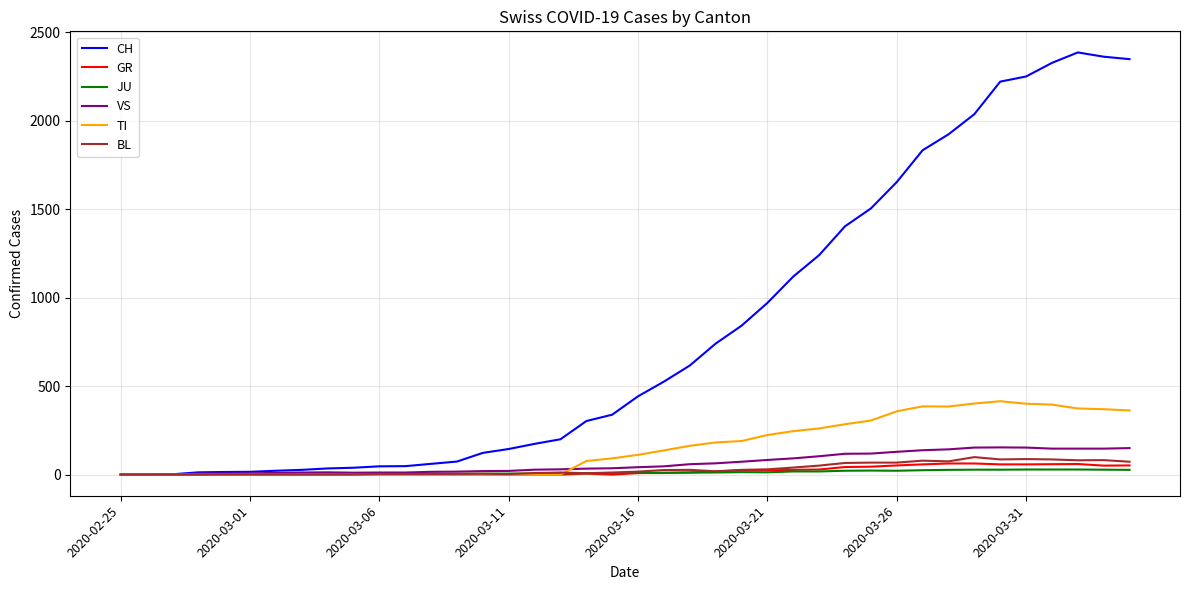

What is the greatest value displayed?

2387